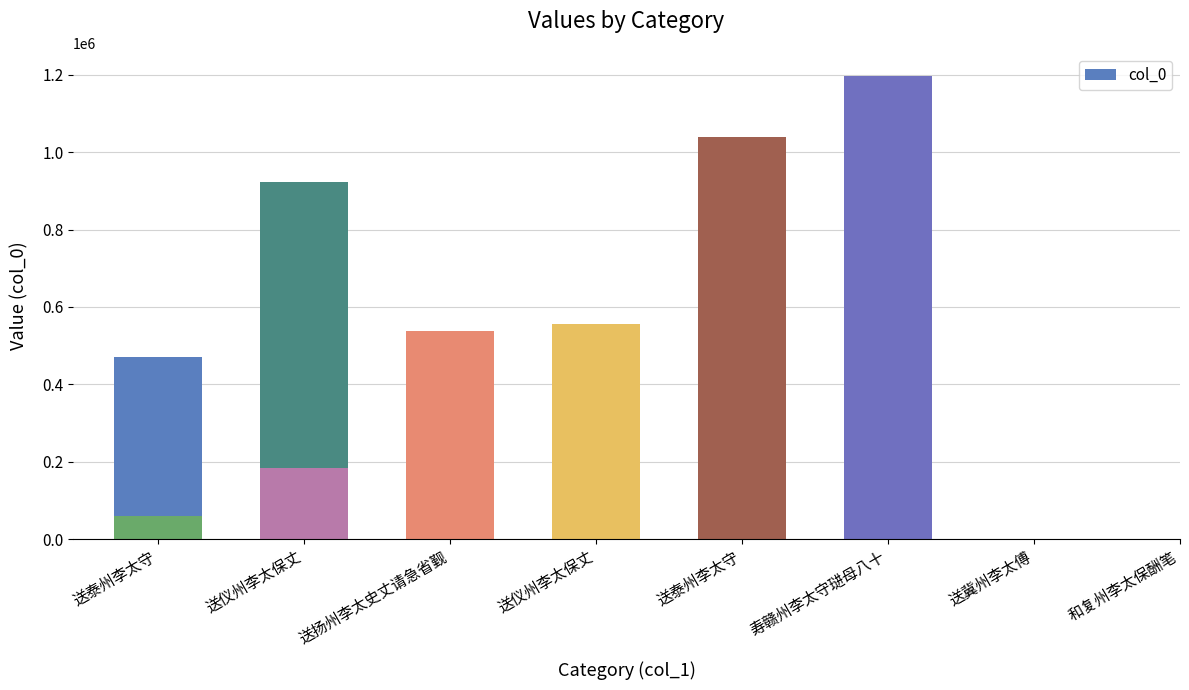

Are the bars horizontal?

No